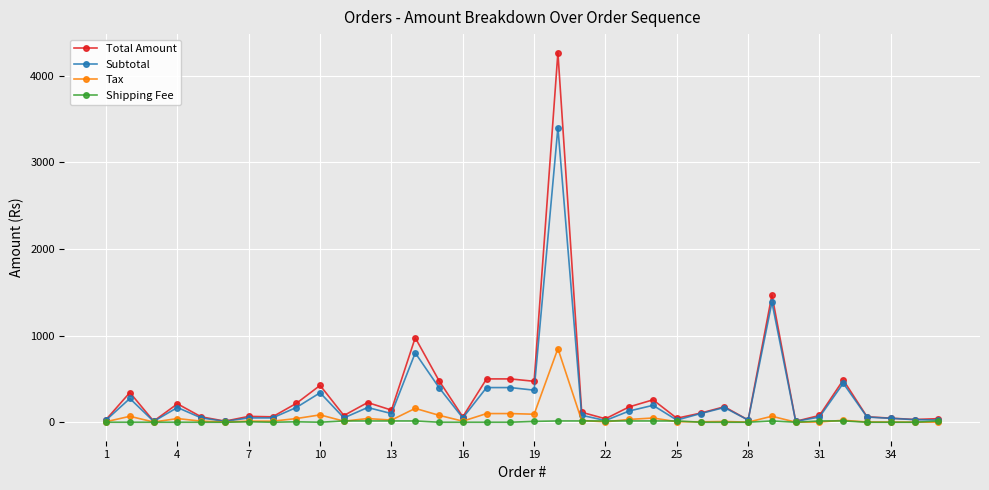

Which series has the widest spread of values?

Total Amount